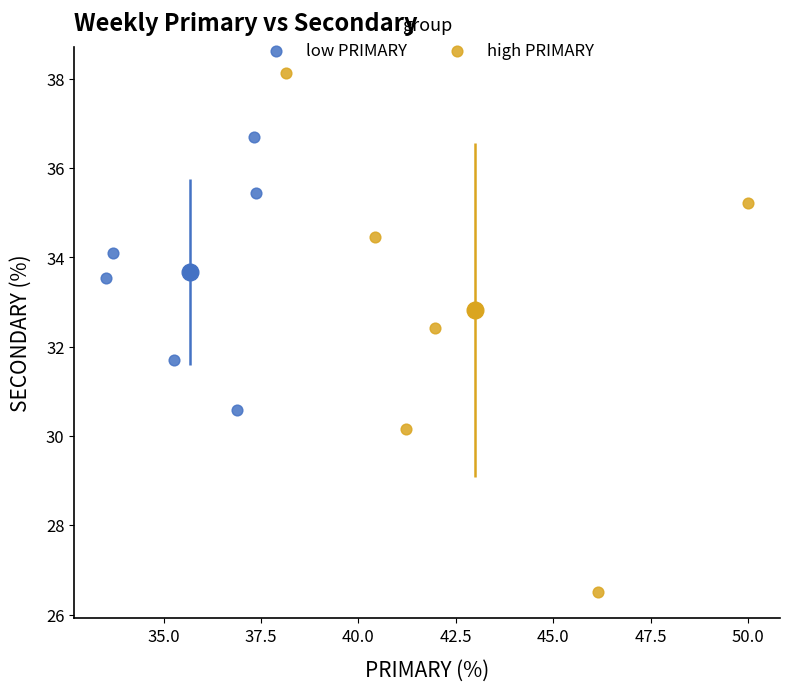

What are all the series names shown in the legend?

low PRIMARY, high PRIMARY